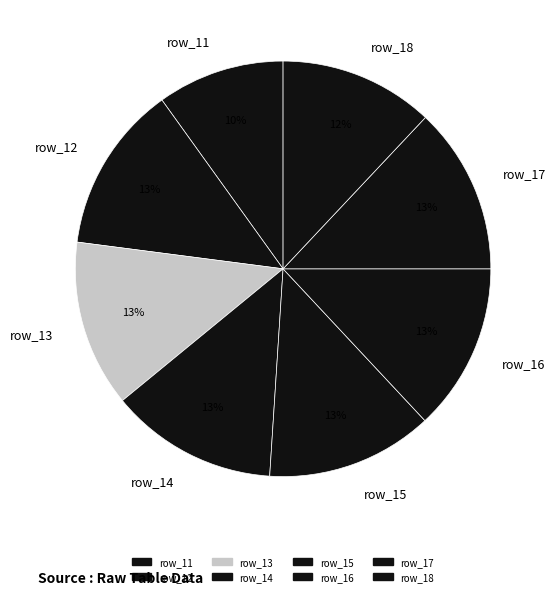

Combined, do row_12 and row_15 account for over 50%?

No